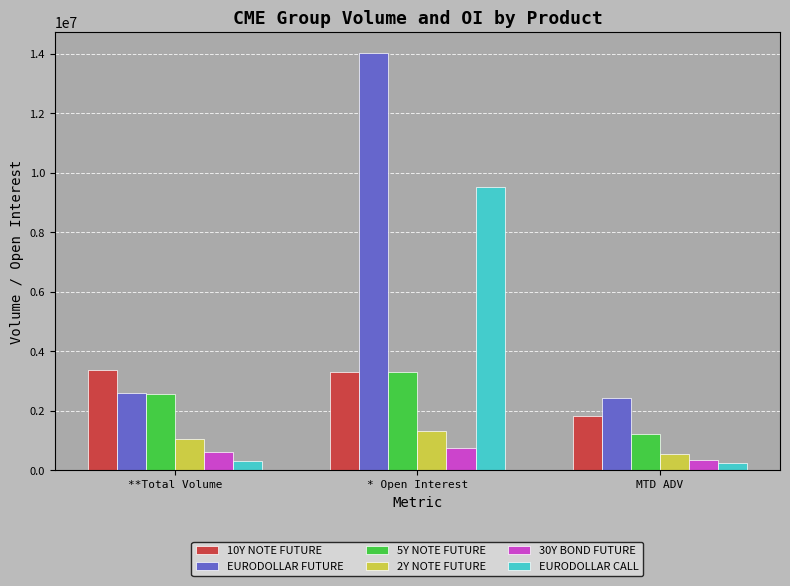

Does the chart contain any negative values?

No